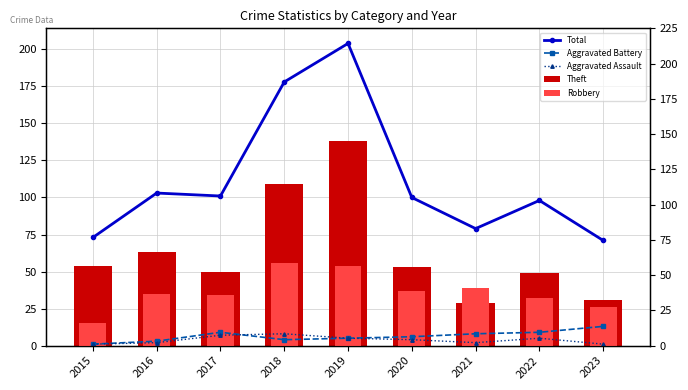

What is the minimum value shown in the chart?

1